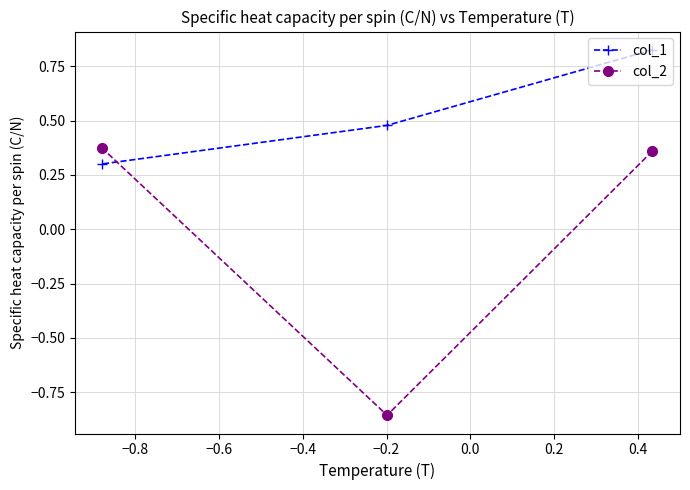

List the series in order of their overall mean, highest first.

col_1, col_2